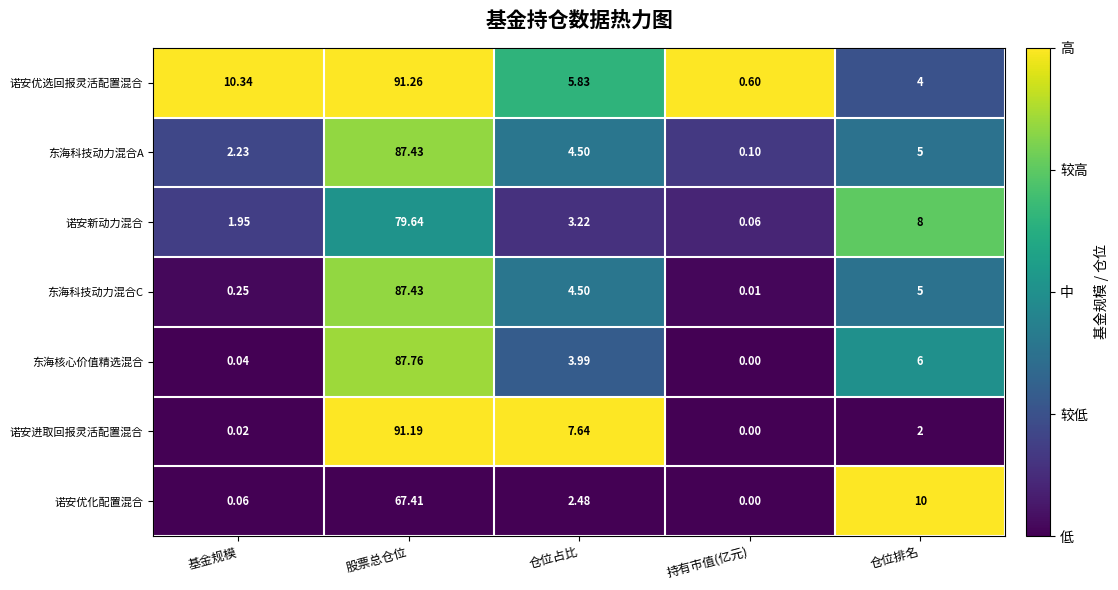

Which label corresponds to the largest value in the chart?

股票总仓位